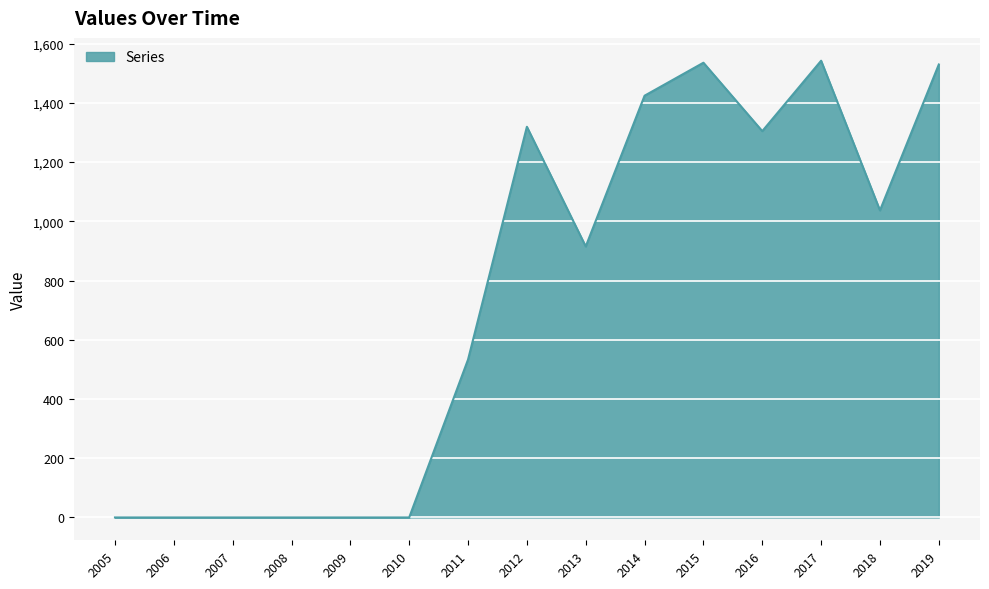

At which label is the value closest to 771?

2013